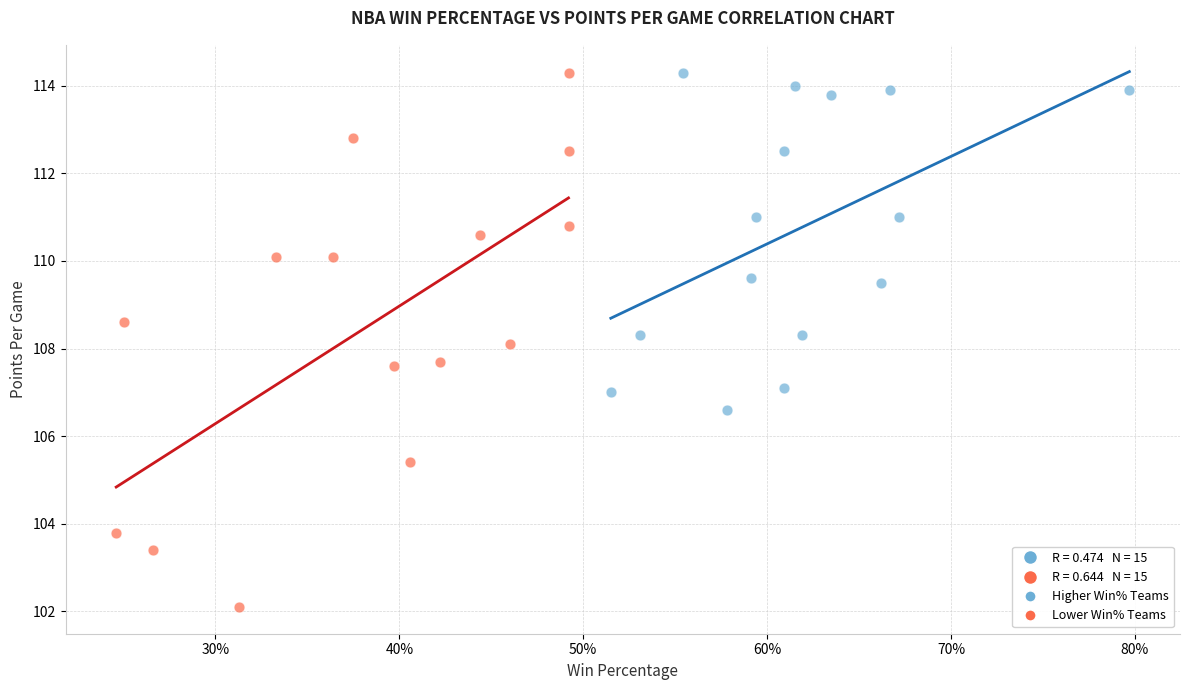

Which series has the largest Y range (max minus min)?

Lower Win% Teams